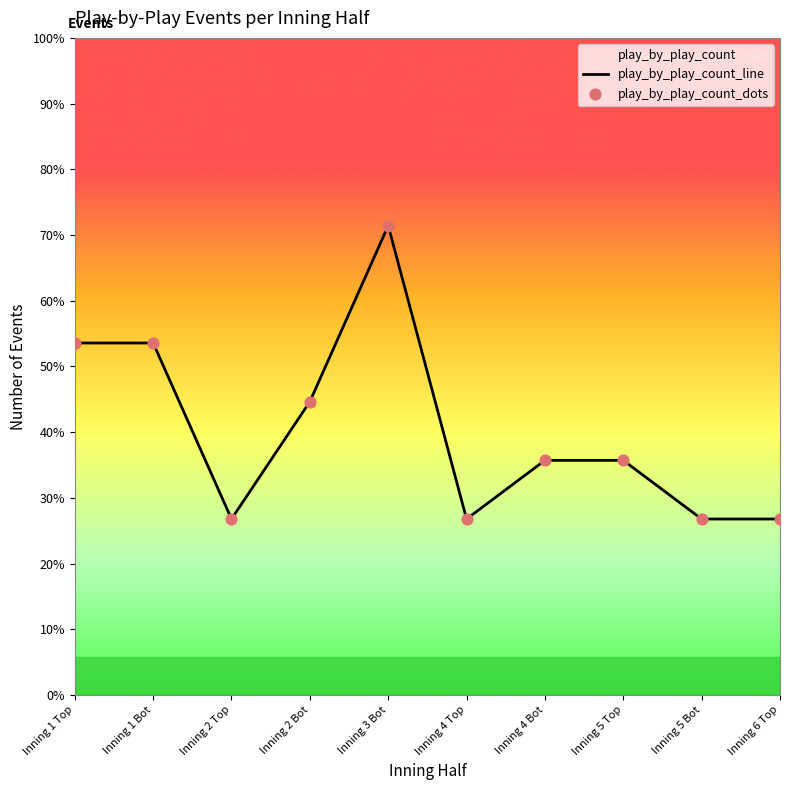

Which has a higher value, Inning 5 Bot or Inning 2 Top?

Inning 5 Bot